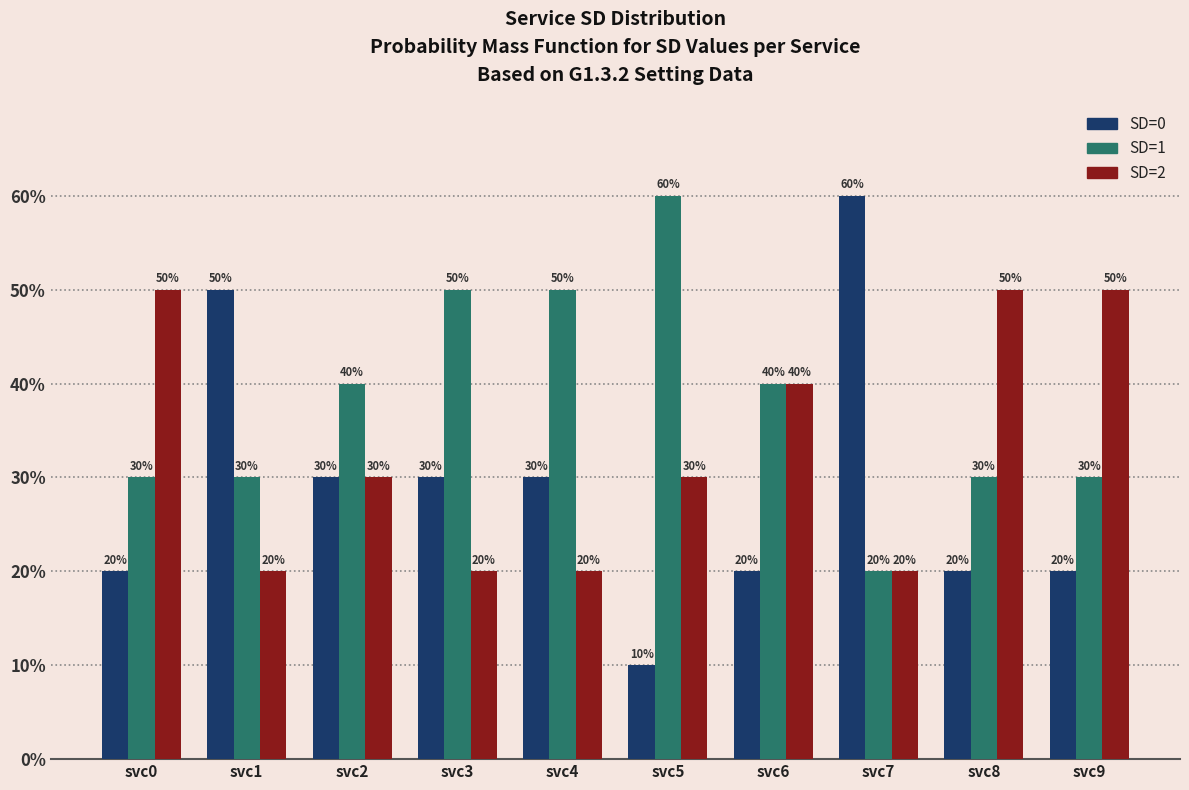

How many SD=1 values are between 30 and 50?

8